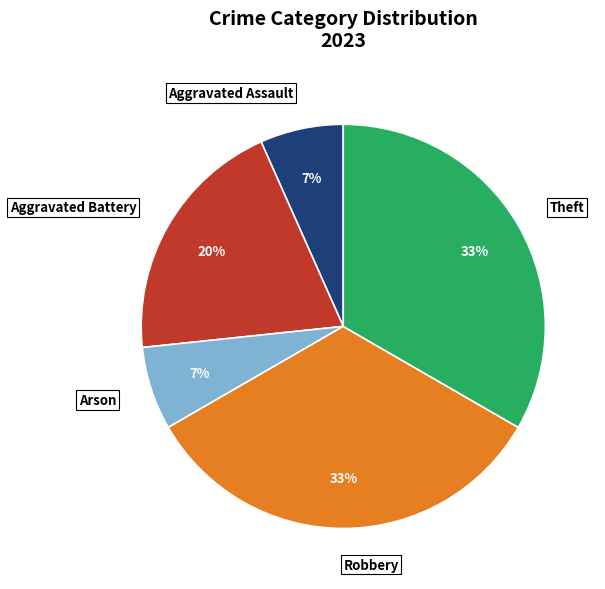

True or false: Robbery accounts for 33% of the total.

True